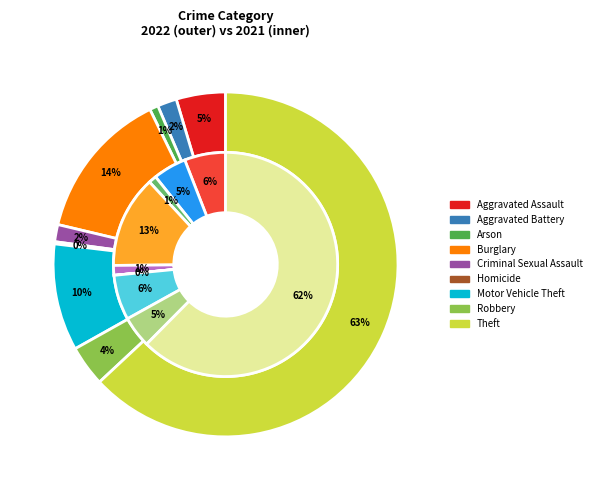

Combined, do Robbery and Homicide account for over 50%?

No